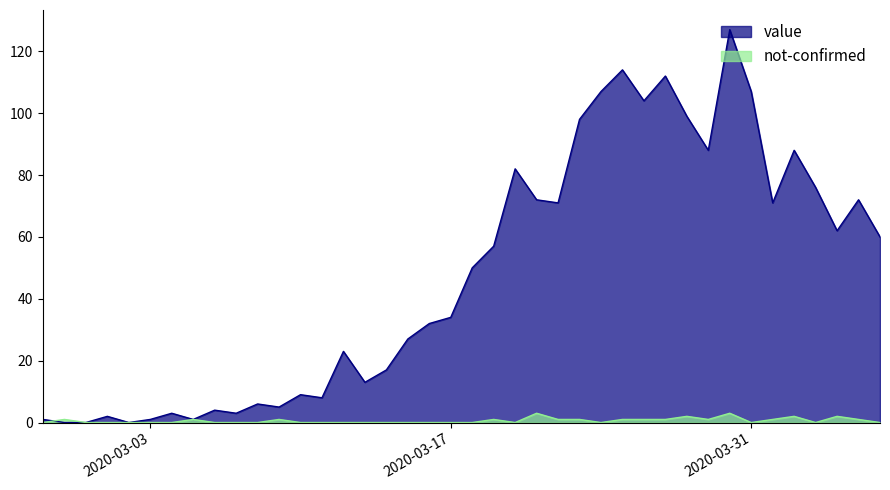

What are all the series names shown in the legend?

value, not-confirmed